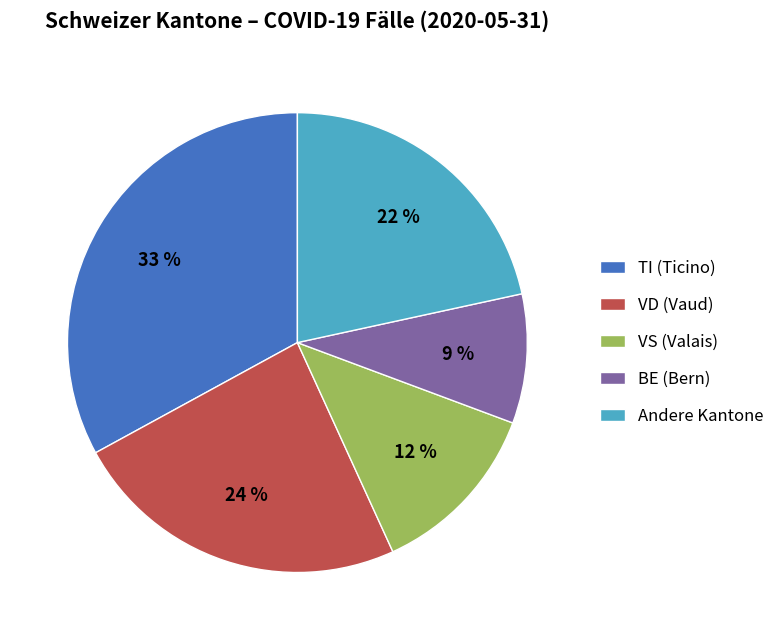

Which has a higher value, Andere Kantone or VD (Vaud)?

VD (Vaud)